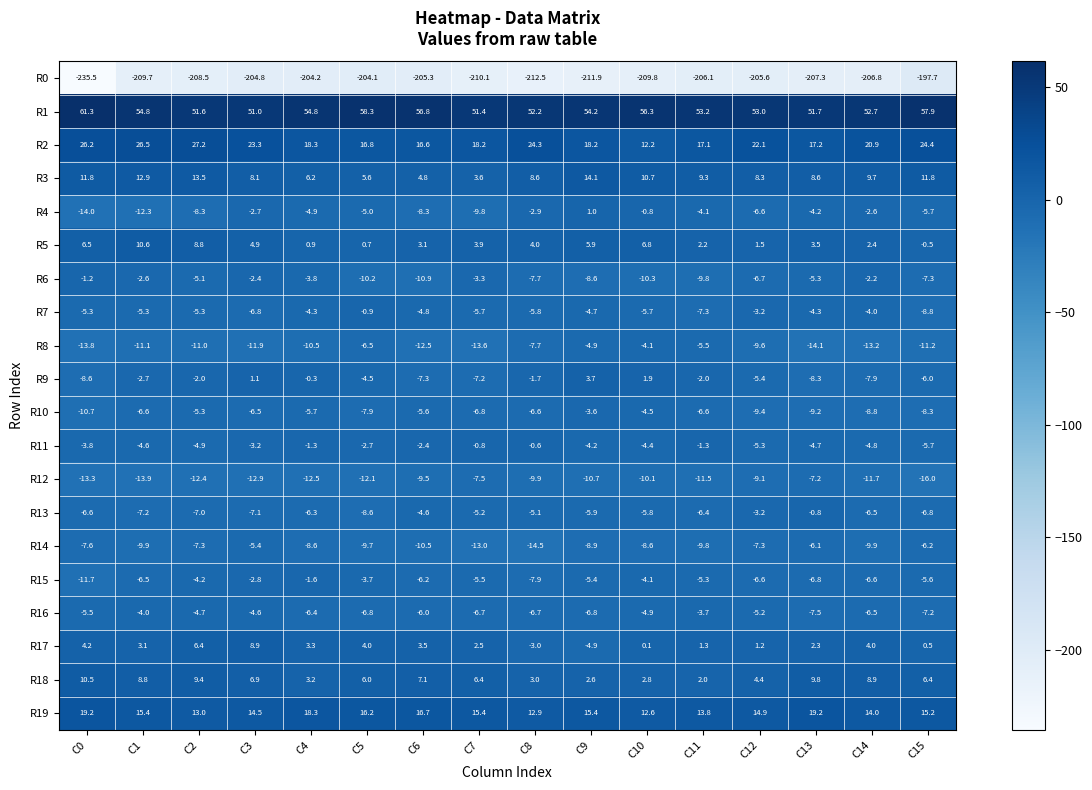

List the series in order of their peak value, highest first.

R1, R2, R19, R3, R5, R18, R17, R9, R4, R11, R13, R7, R6, R15, R10, R16, R8, R14, R12, R0